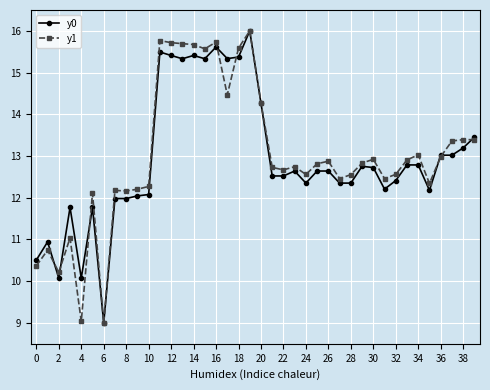

How many data points in y1 are above 12?

34